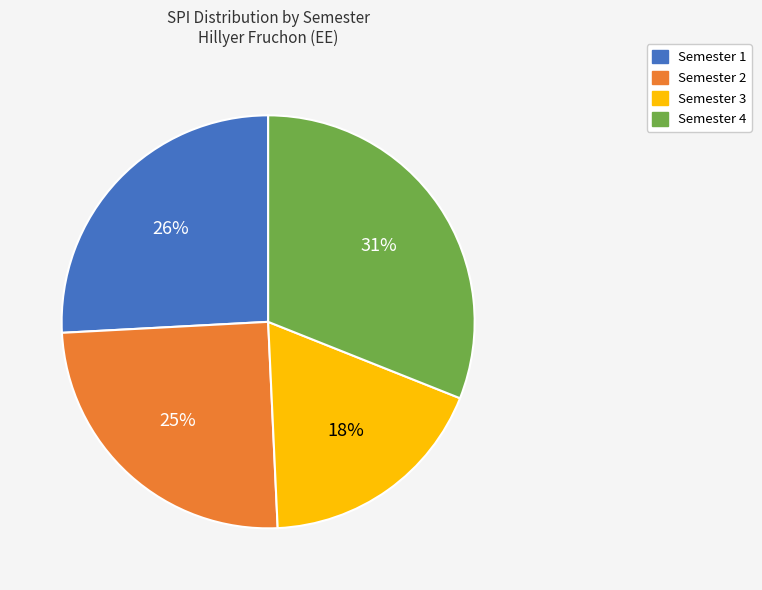

True or false: Semester 1 accounts for 26% of the total.

True